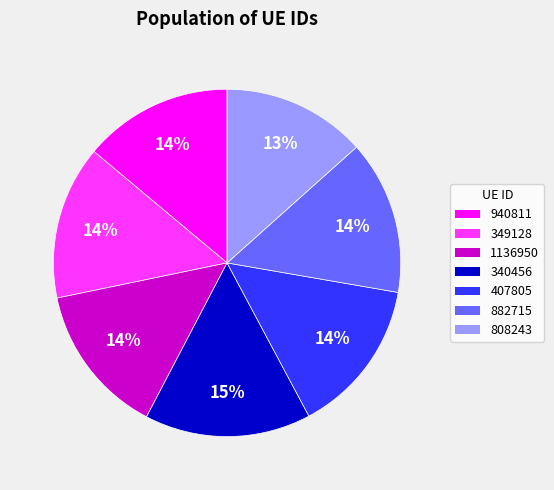

Is there a majority slice in this chart?

No